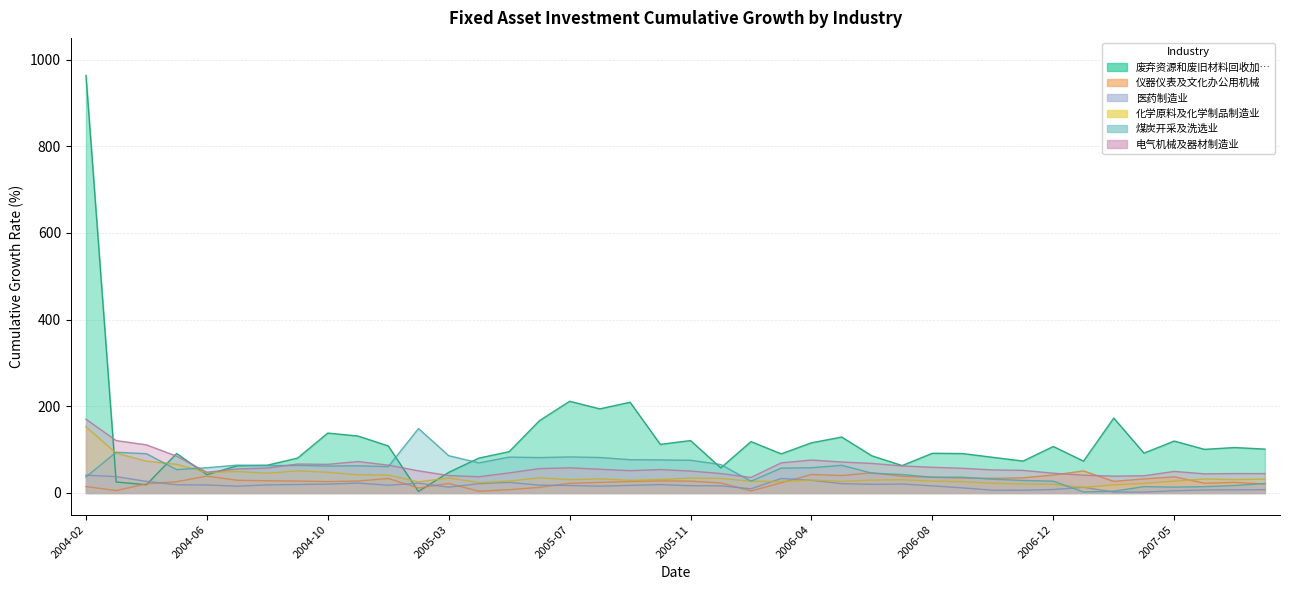

Which has a higher value, 2006-06 or 2004-08?

2006-06